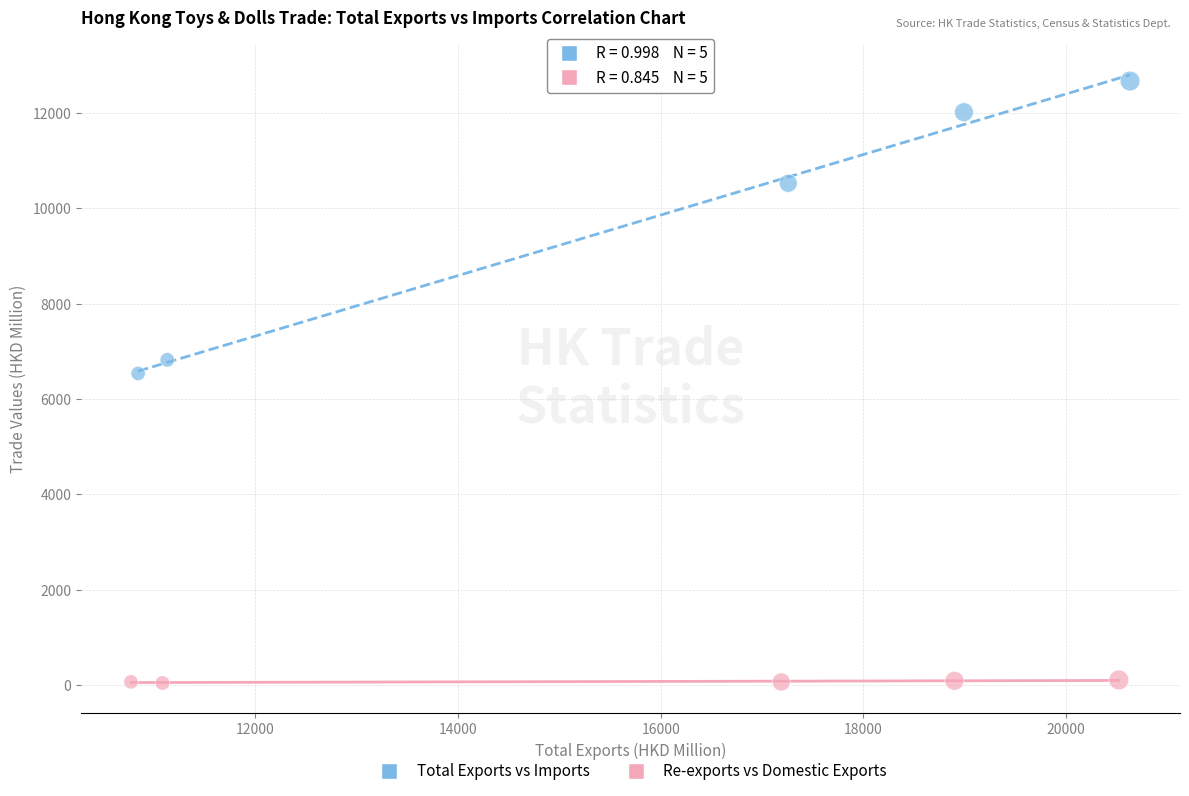

What are all the series names shown in the legend?

Total Exports vs Imports, Re-exports vs Domestic Exports